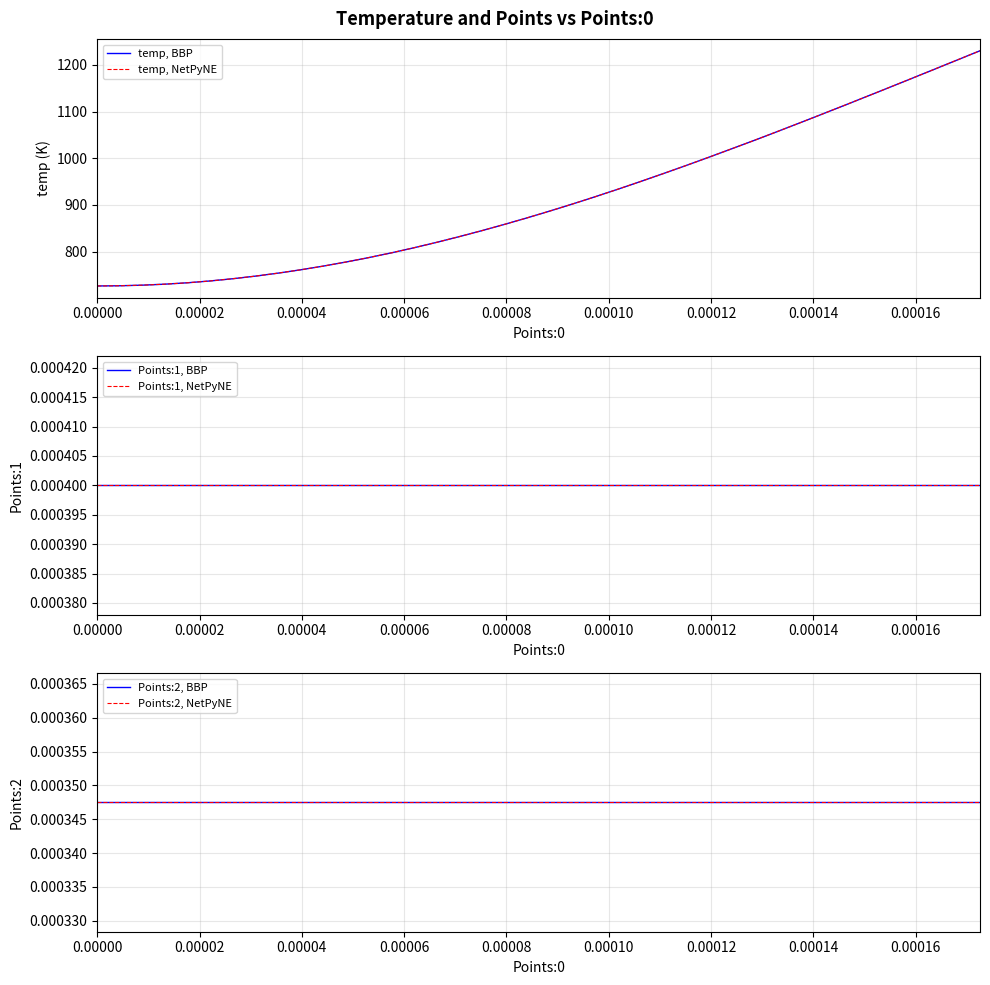

How many series are shown in this chart?

6